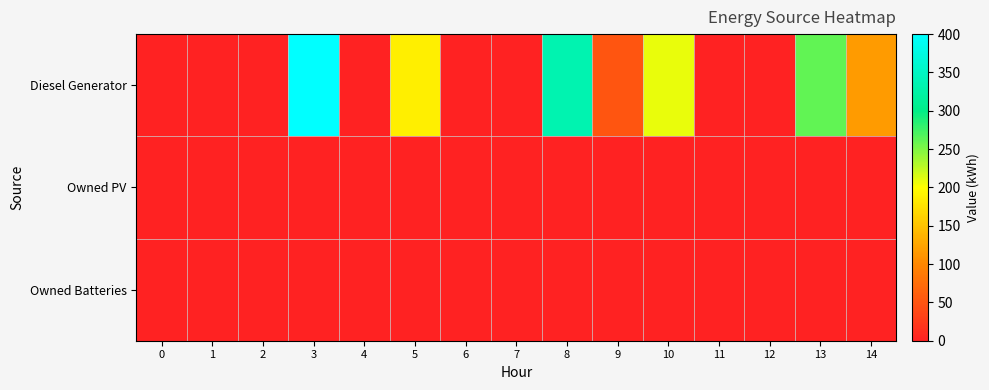

Which has a higher value, 6 or 1?

6